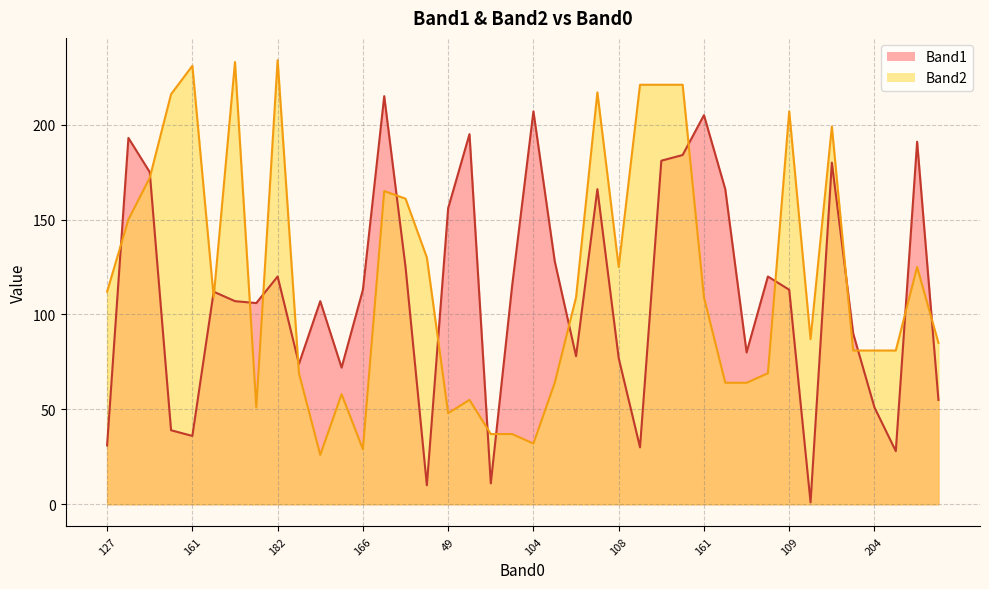

Which series has the largest total across all categories?

Band2